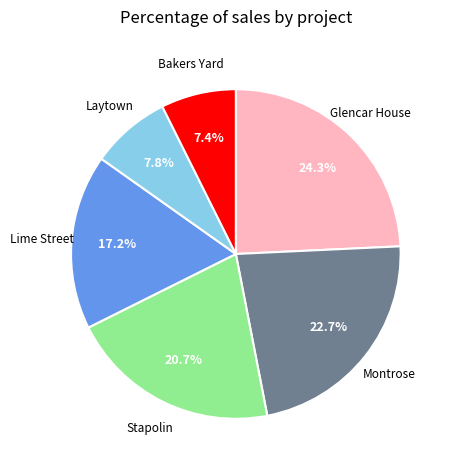

Is there any slice that represents more than half of the pie?

No